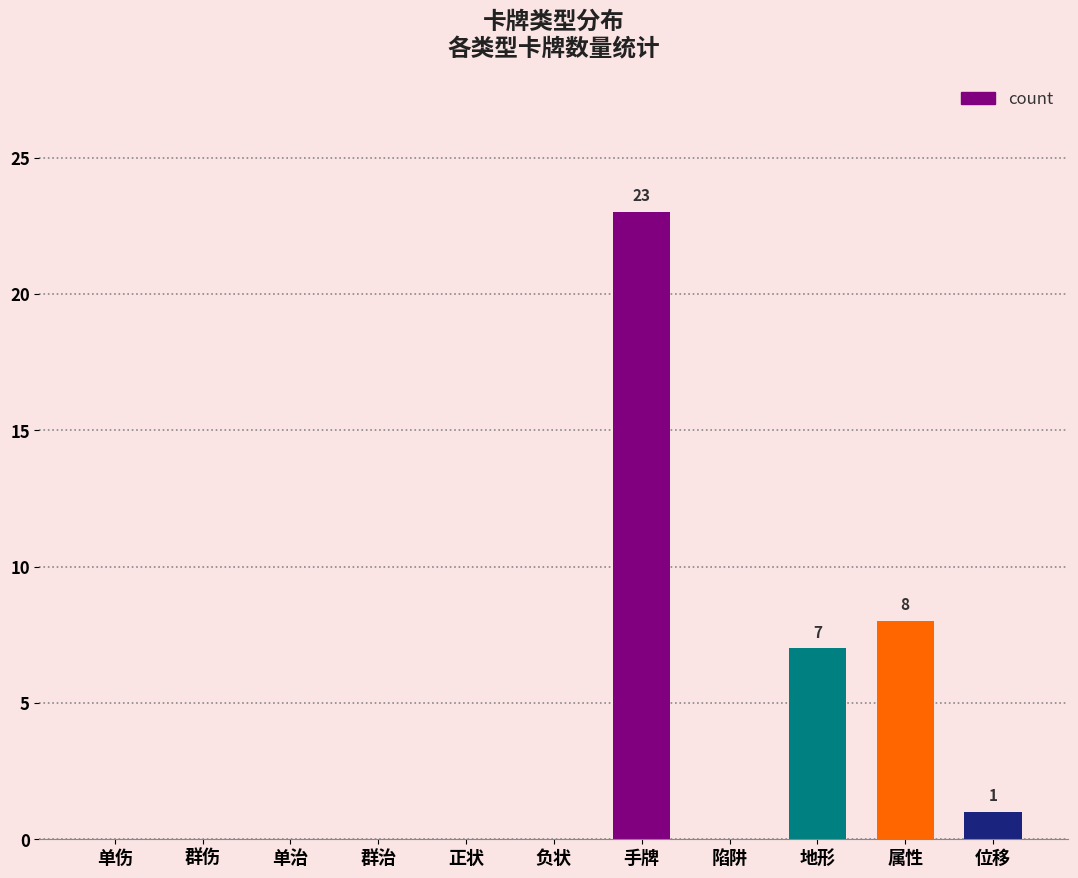

At which label is the value closest to 11?

属性